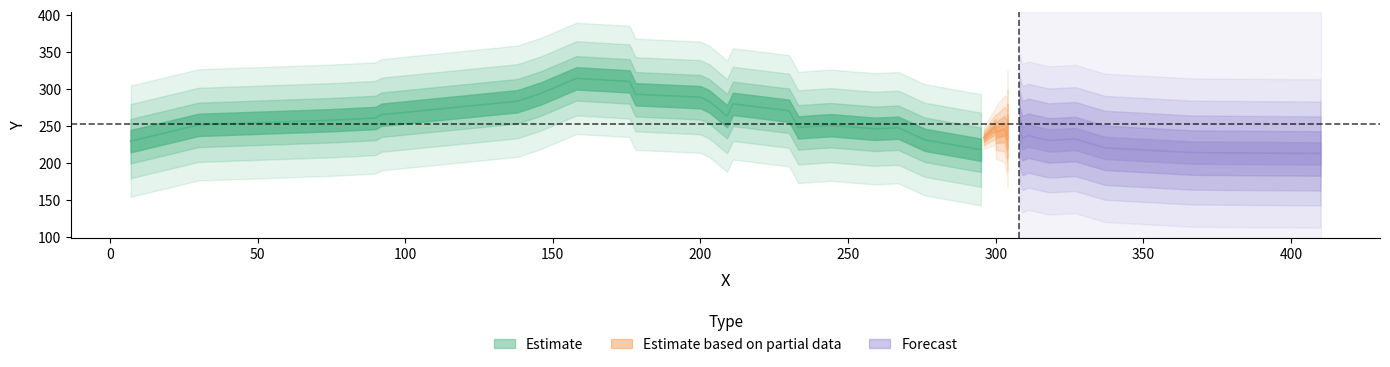

What is the sum of all values?

9354